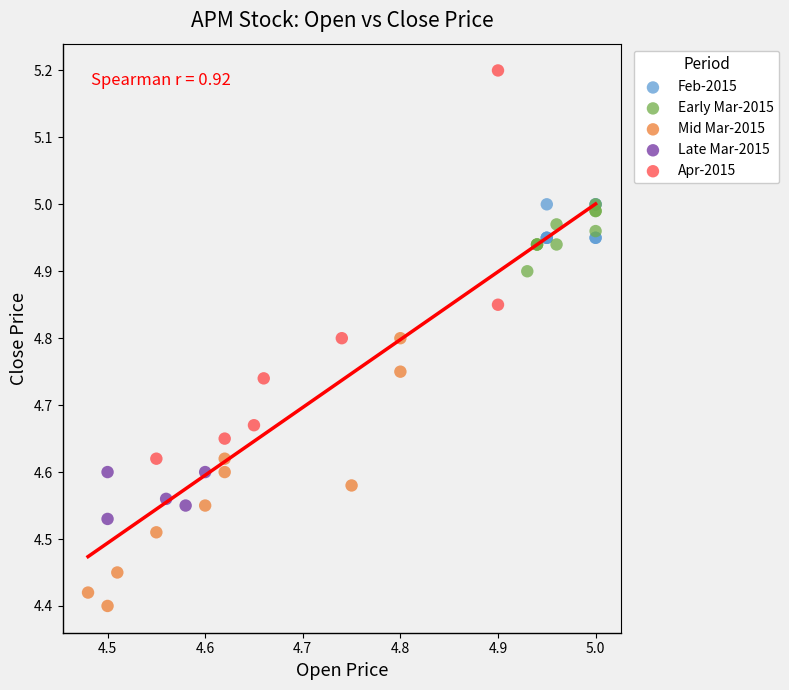

What are all the series names shown in the legend?

Feb-2015, Early Mar-2015, Mid Mar-2015, Late Mar-2015, Apr-2015